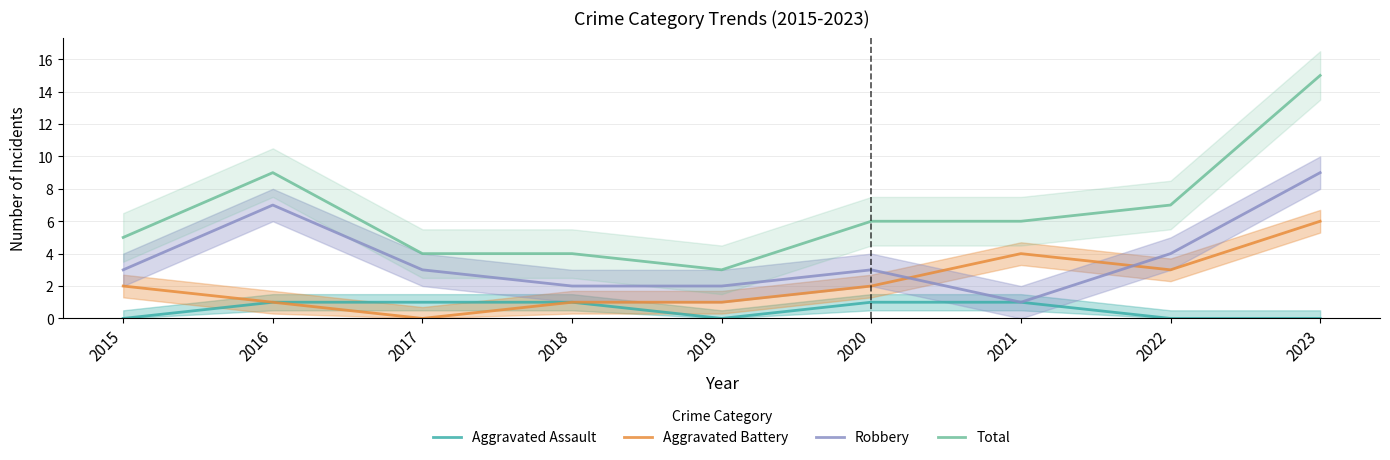

Where is the first local maximum for Total?

2016